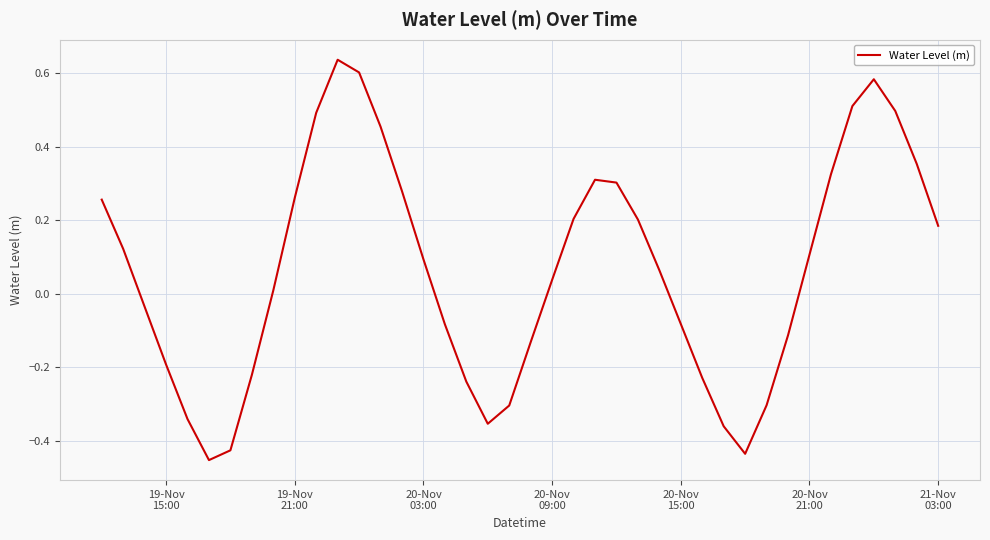

What is the sum of all values?

2.6